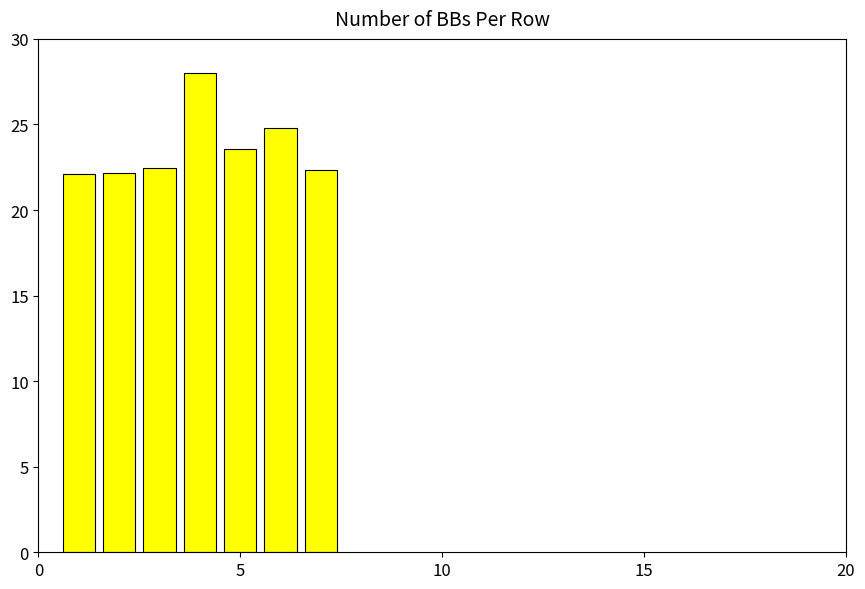

How many series are shown in this chart?

1